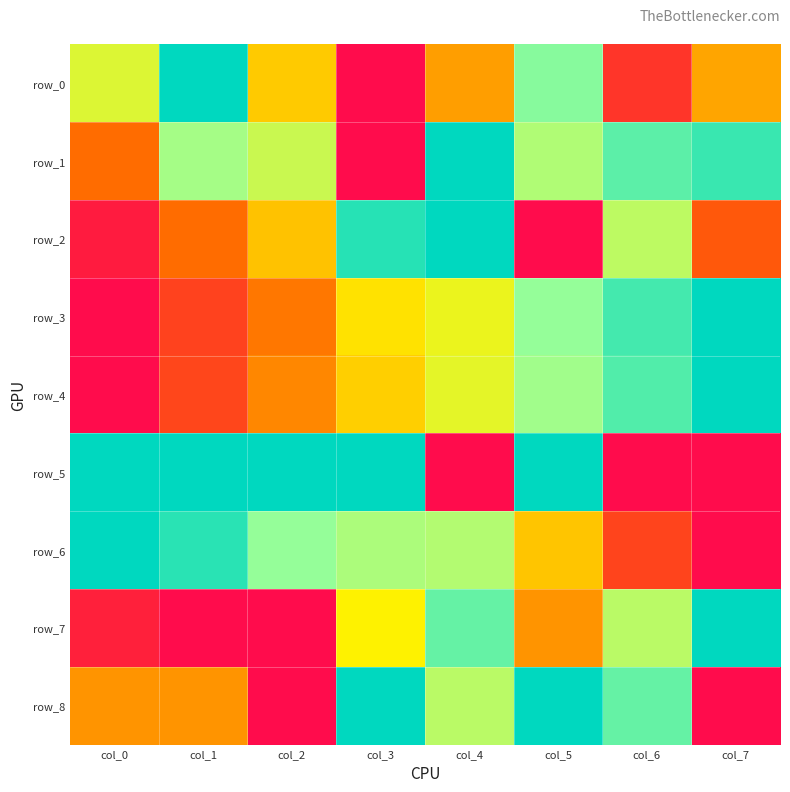

At which category is the sum across all series the highest?

col_5